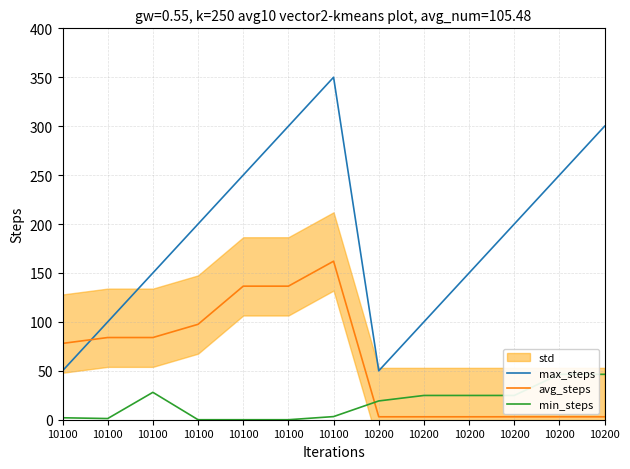

True or false: max_steps has a value of 100.0 at 10200.

True